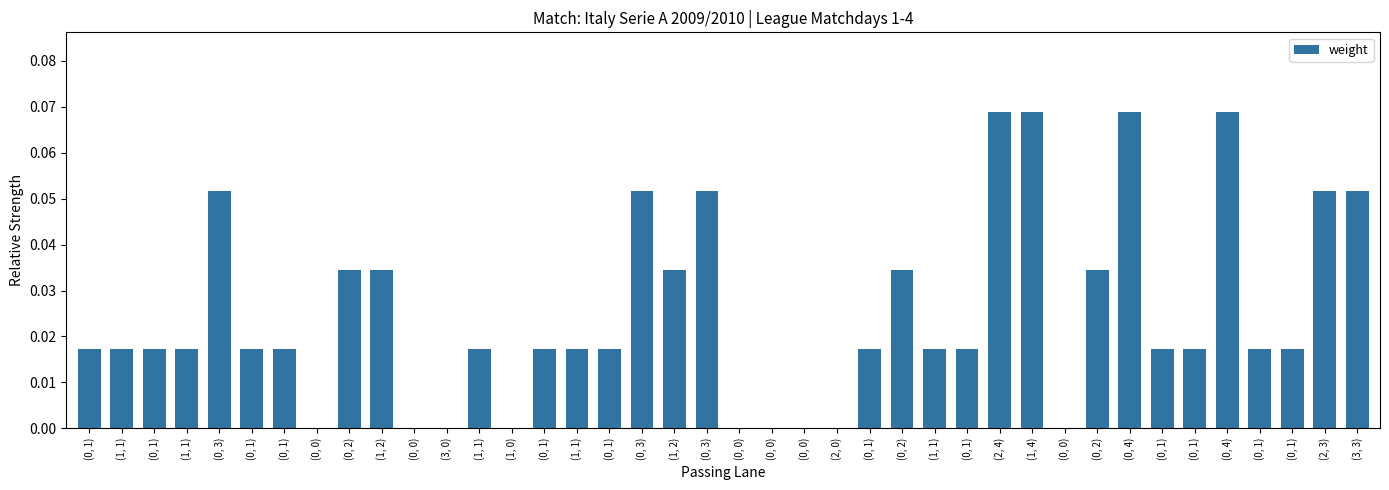

Are the bars horizontal?

No